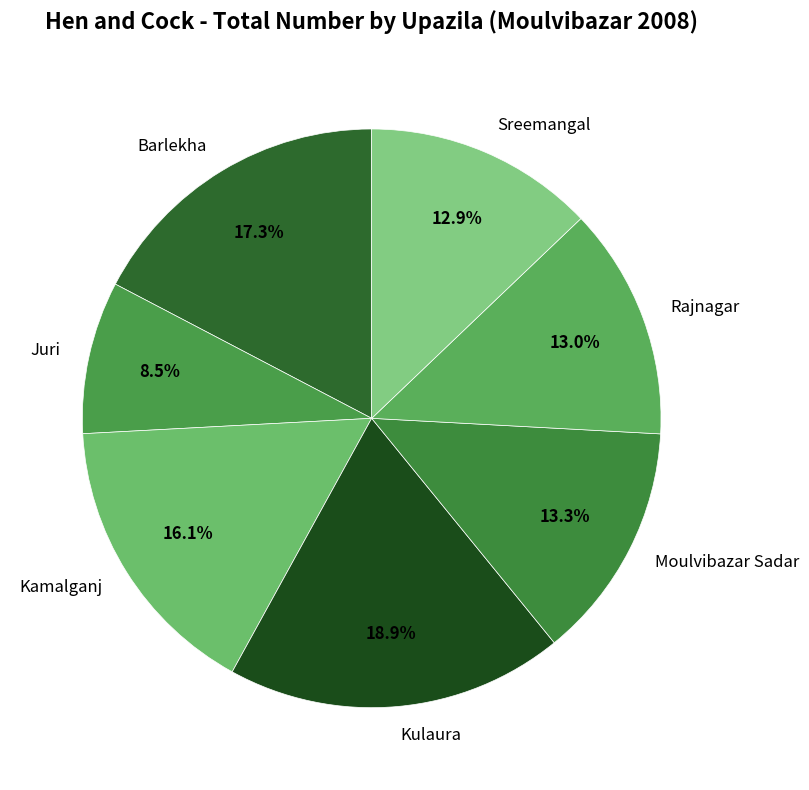

How many slices are in this pie chart?

7